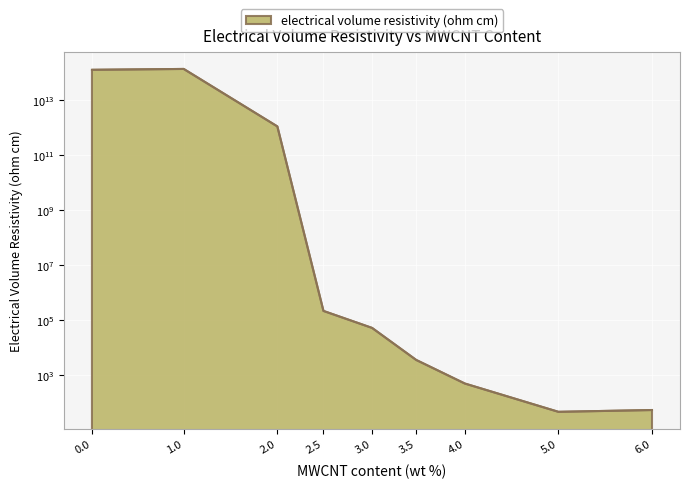

What is the difference between the maximum and minimum values?

136052682258292.4